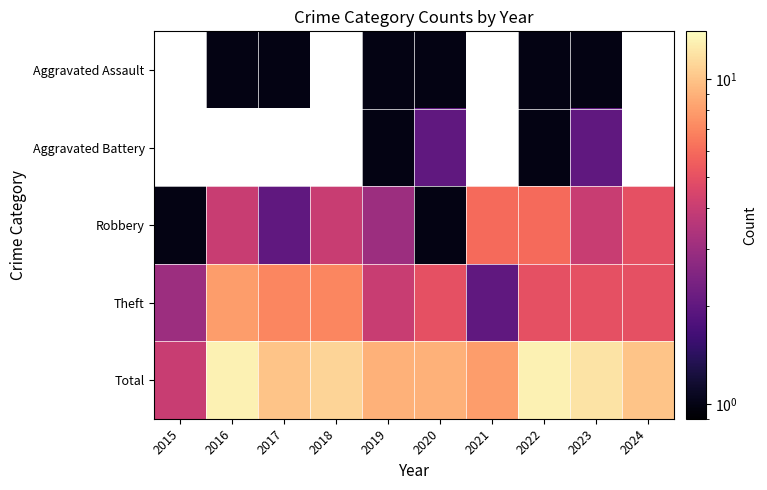

What is the maximum value shown in the chart?

13.0